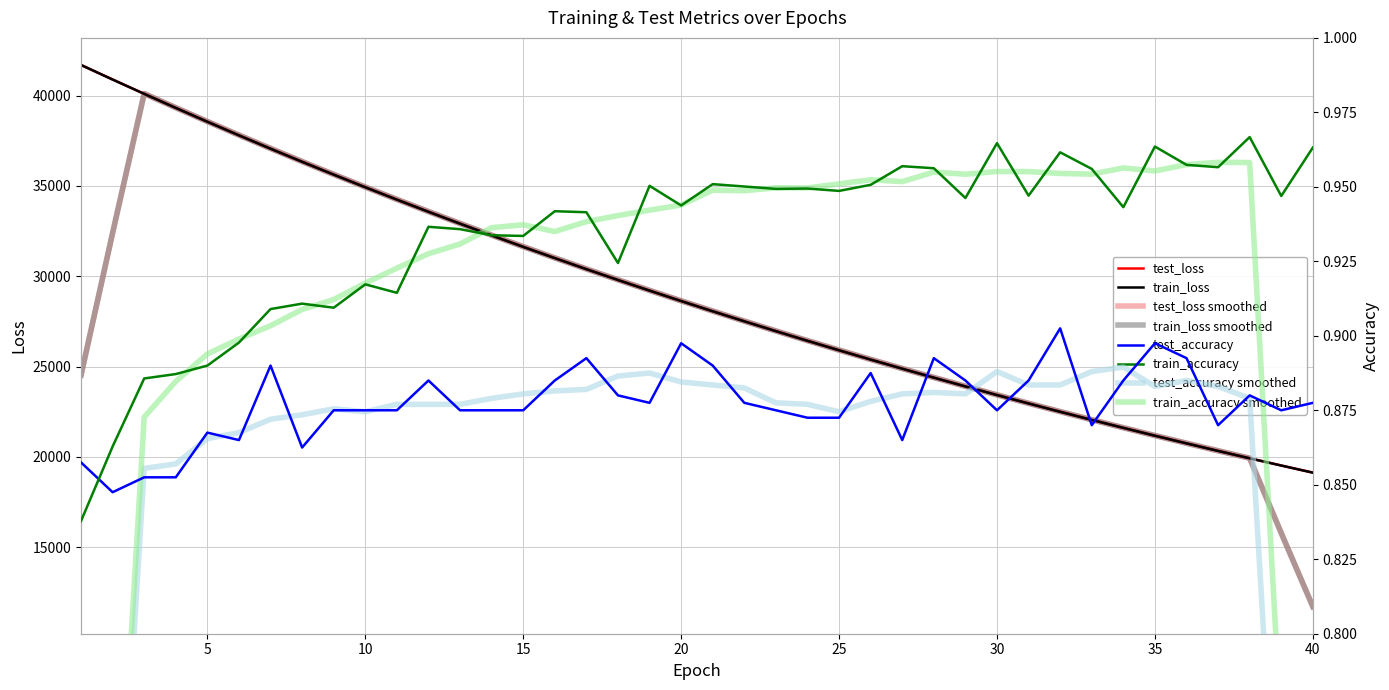

Reading right to left, extract all data points from this chart.

test_loss: 40=19131.3	39=19525.1	38=19926.0	37=20335.4	36=20751.8	35=21176.5	34=21609.6	33=22051.6	32=22501.0	31=22960.2	30=23427.1	29=23904.1	28=24389.7	27=24884.9	26=25389.5	25=25904.3	24=26428.7	23=26963.2	22=27507.9	21=28063.5	20=28629.2	19=29206.7	18=29794.9	17=30393.4	16=31005.0	15=31628.6	14=32263.1	13=32910.2	12=33569.0	11=34241.8	10=34926.8	9=35624.0	8=36335.7	7=37060.0	6=37798.7	5=38551.4	4=39316.5	3=40093.8	2=40886.4	1=41688.4
train_loss: 40=19129.1	39=19522.7	38=19923.5	37=20332.4	36=20749.1	35=21173.8	34=21607.1	33=22048.2	32=22498.1	31=22956.9	30=23423.9	29=23900.7	28=24386.3	27=24881.3	26=25386.2	25=25900.5	24=26424.9	23=26959.4	22=27504.1	21=28059.5	20=28625.7	19=29202.3	18=29791.1	17=30390.0	16=31001.0	15=31624.0	14=32258.4	13=32905.3	12=33564.6	11=34237.3	10=34921.5	9=35620.5	8=36331.2	7=37056.3	6=37795.0	5=38547.1	4=39312.9	3=40091.0	2=40883.2	1=41690.2
test_accuracy: 40=0.9	39=0.9	38=0.9	37=0.9	36=0.9	35=0.9	34=0.9	33=0.9	32=0.9	31=0.9	30=0.9	29=0.9	28=0.9	27=0.9	26=0.9	25=0.9	24=0.9	23=0.9	22=0.9	21=0.9	20=0.9	19=0.9	18=0.9	17=0.9	16=0.9	15=0.9	14=0.9	13=0.9	12=0.9	11=0.9	10=0.9	9=0.9	8=0.9	7=0.9	6=0.9	5=0.9	4=0.9	3=0.9	2=0.8	1=0.9
train_accuracy: 40=1.0	39=0.9	38=1.0	37=1.0	36=1.0	35=1.0	34=0.9	33=1.0	32=1.0	31=0.9	30=1.0	29=0.9	28=1.0	27=1.0	26=1.0	25=0.9	24=0.9	23=0.9	22=1.0	21=1.0	20=0.9	19=1.0	18=0.9	17=0.9	16=0.9	15=0.9	14=0.9	13=0.9	12=0.9	11=0.9	10=0.9	9=0.9	8=0.9	7=0.9	6=0.9	5=0.9	4=0.9	3=0.9	2=0.9	1=0.8